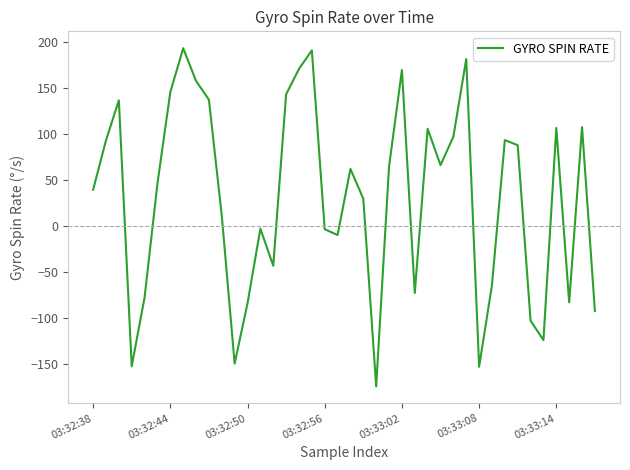

What is the difference between the maximum and minimum values?

367.8